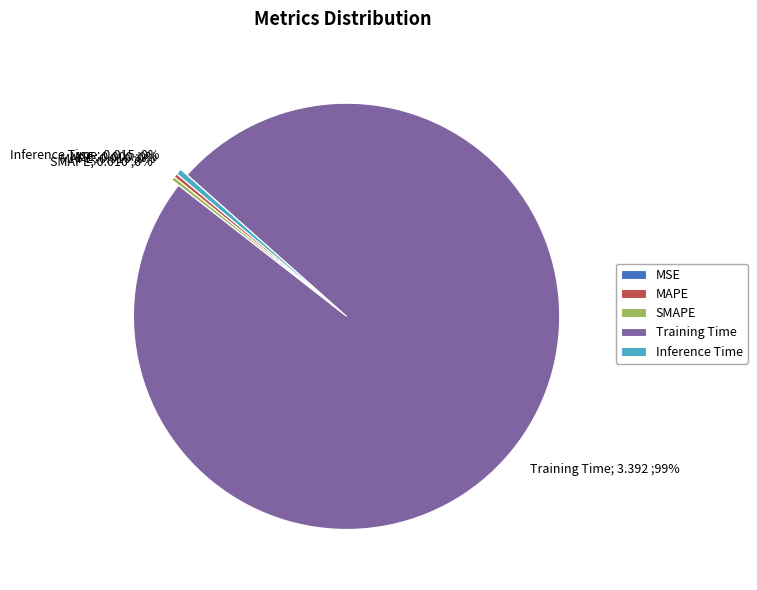

Is it true that Inference Time is 13% of the pie?

False